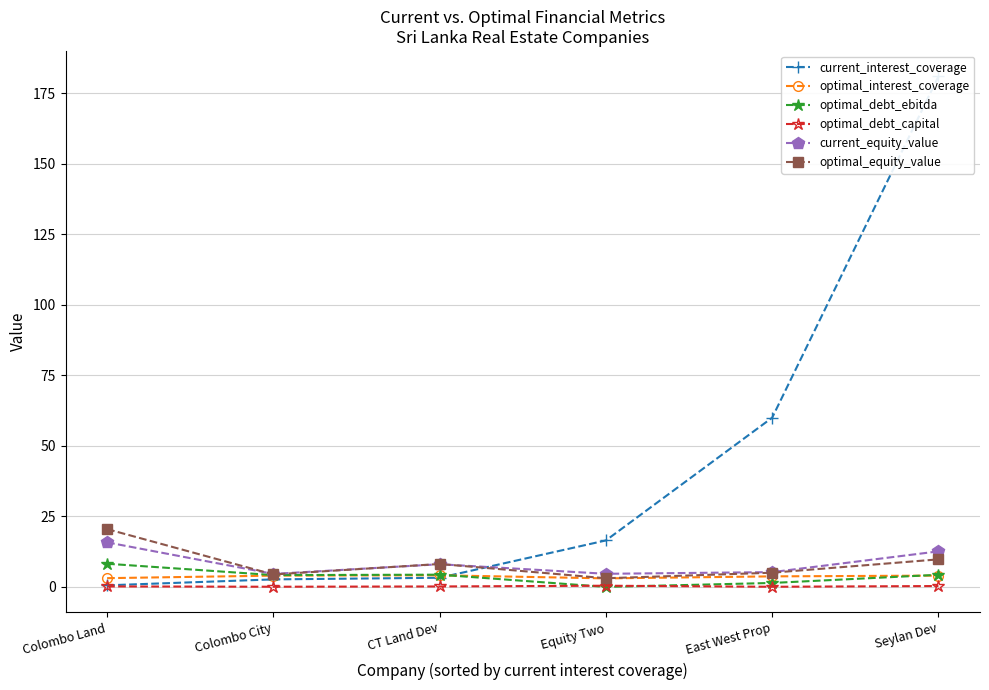

Which series has the largest total across all categories?

current_interest_coverage